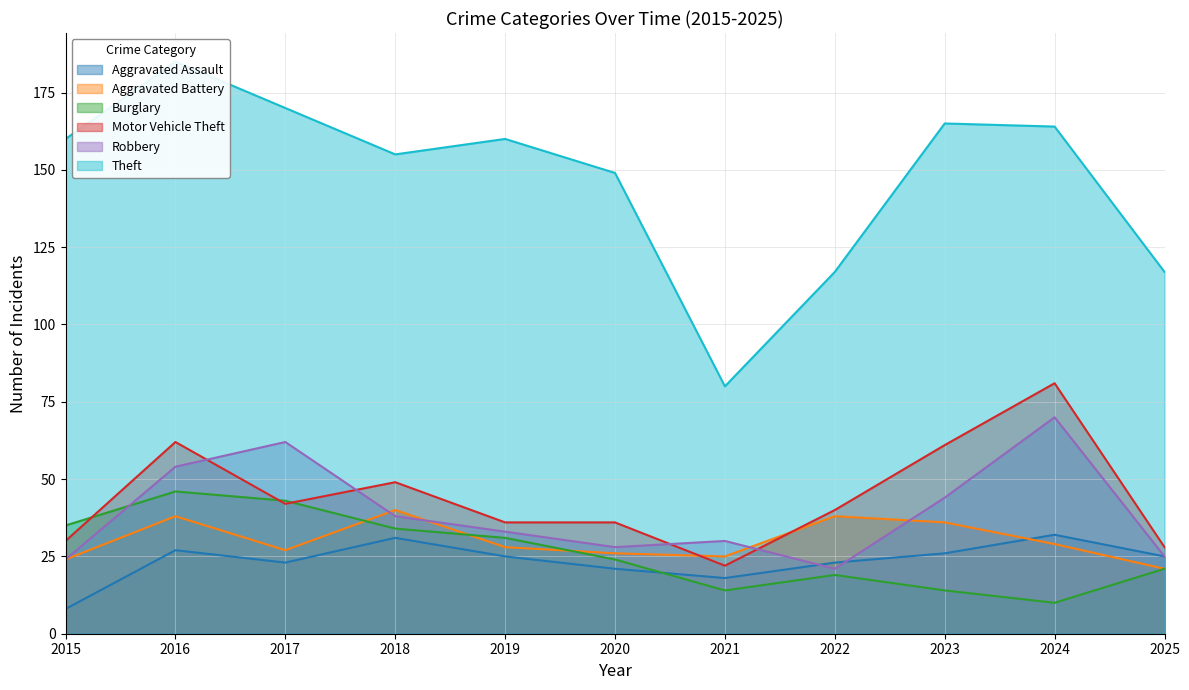

Between 2020 and 2021, which series saw the biggest shift?

Theft